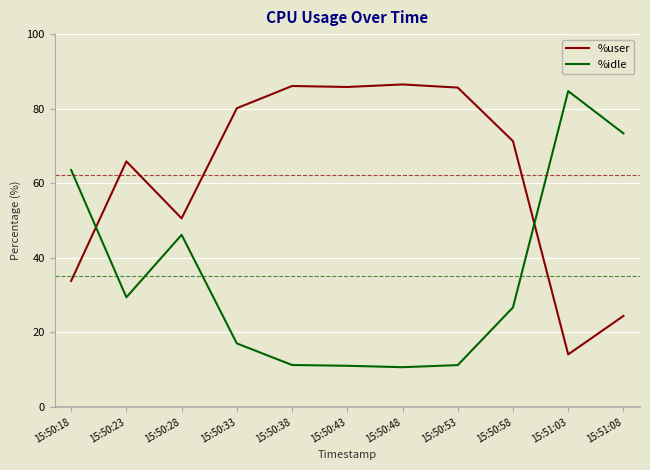

What is the difference between the highest and lowest values at 15:50:53?

74.4